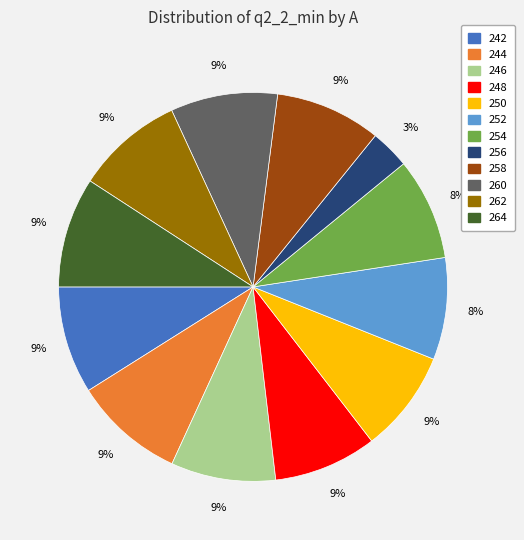

Do 242 and 260 together represent more than half of the pie?

No